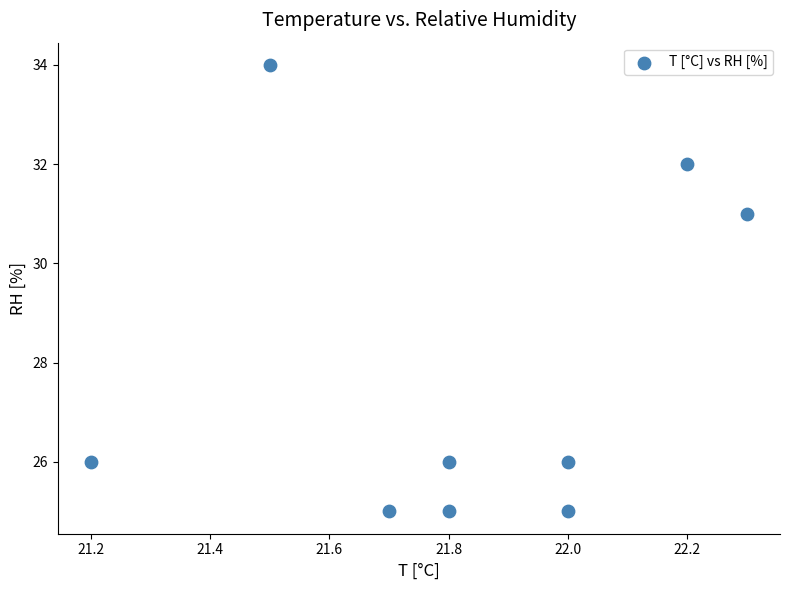

What Y value in the scatter plot is closest to 29?

31